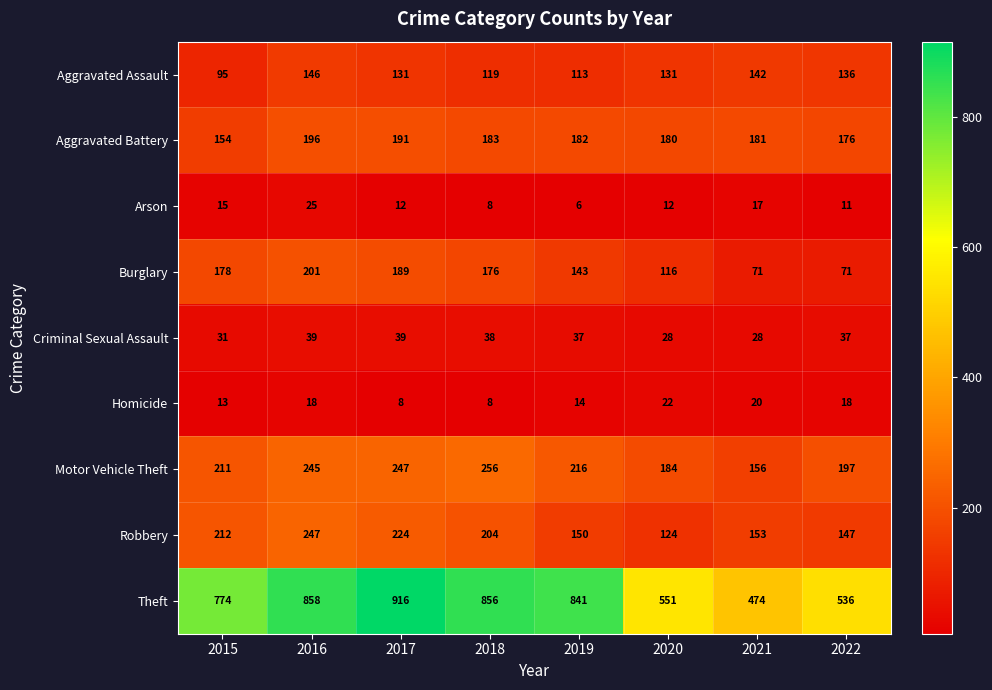

What is the sum of all Homicide values?

121